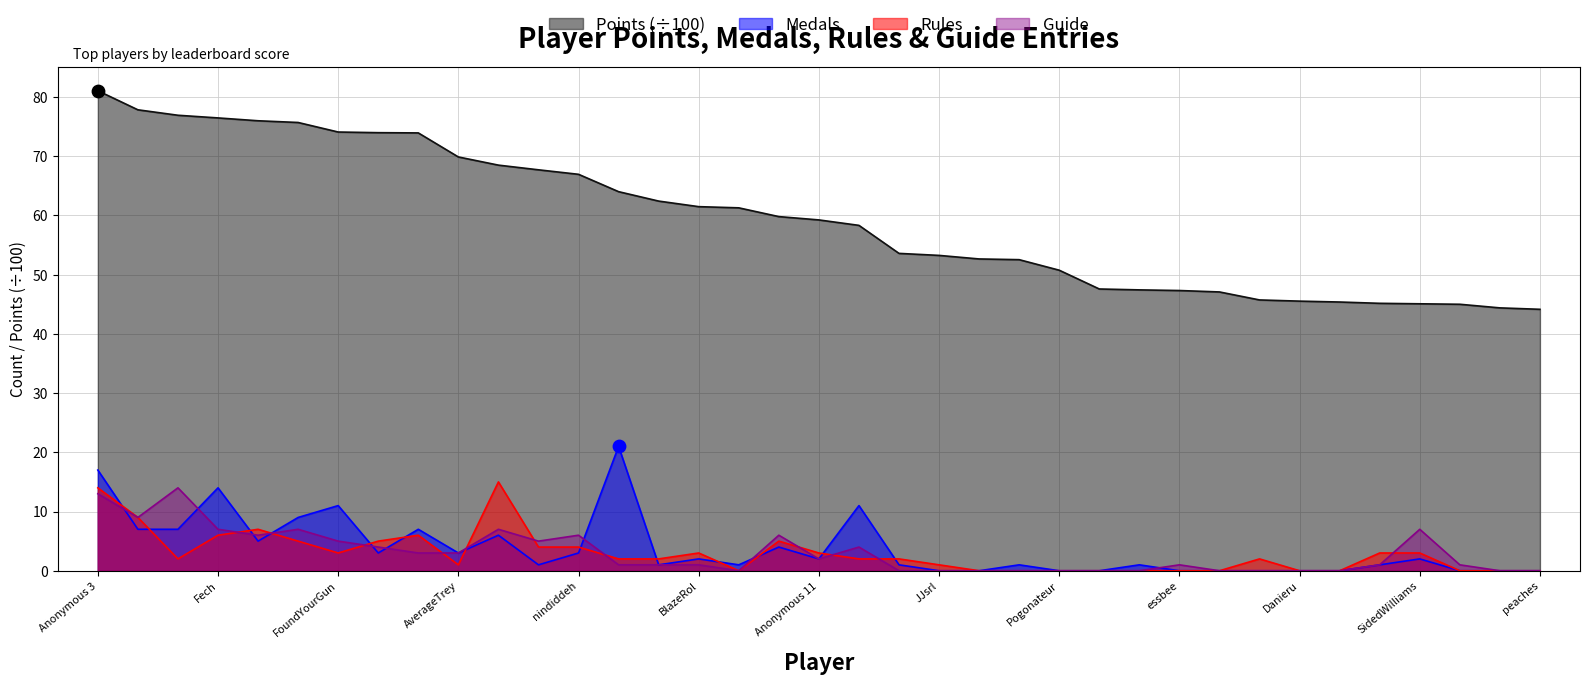

Is the value of Rules at Anonymous 4 greater than the value of Guide at RSW?

Yes